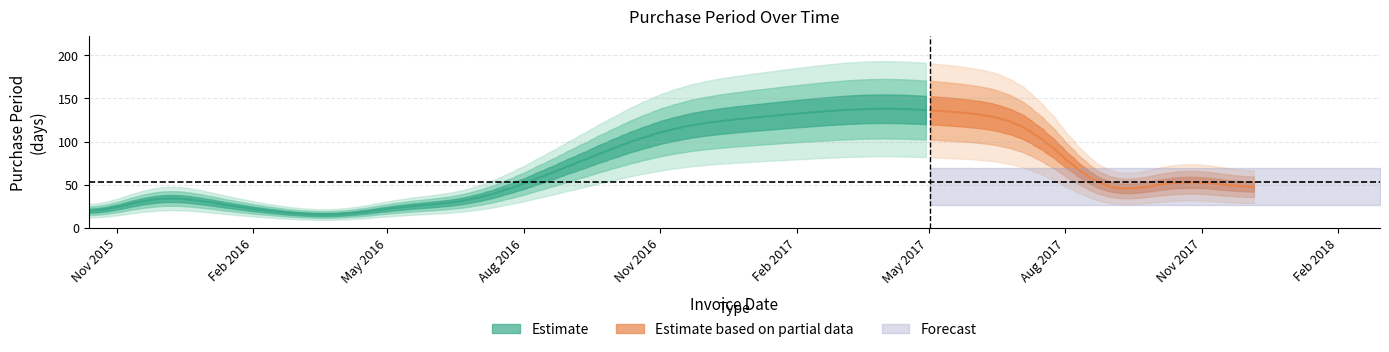

The chart shows a value of 19 at 2016-06-06. True or false?

True